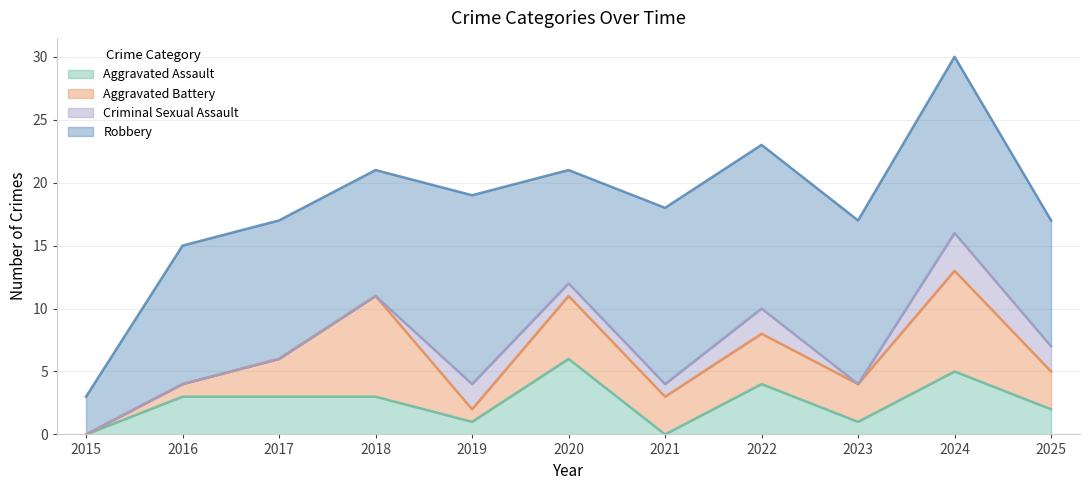

Reading left to right, what are all the values shown in this chart?

Aggravated Assault: 2015=0	2016=3	2017=3	2018=3	2019=1	2020=6	2021=0	2022=4	2023=1	2024=5	2025=2
Aggravated Battery: 2015=0	2016=1	2017=3	2018=8	2019=1	2020=5	2021=3	2022=4	2023=3	2024=8	2025=3
Criminal Sexual Assault: 2015=0	2016=0	2017=0	2018=0	2019=2	2020=1	2021=1	2022=2	2023=0	2024=3	2025=2
Robbery: 2015=3	2016=11	2017=11	2018=10	2019=15	2020=9	2021=14	2022=13	2023=13	2024=14	2025=10